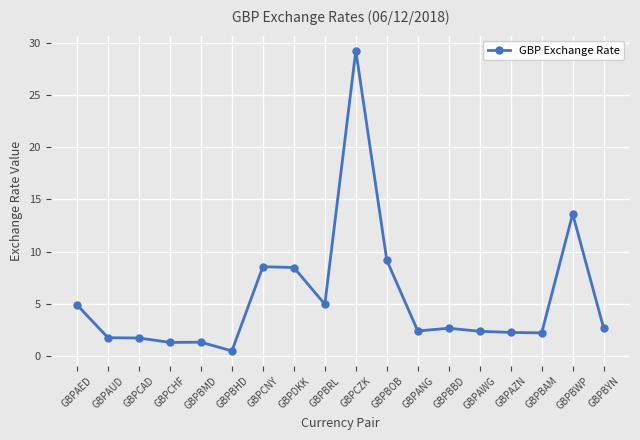

The value at GBPBWP is 8.4. True or false?

False